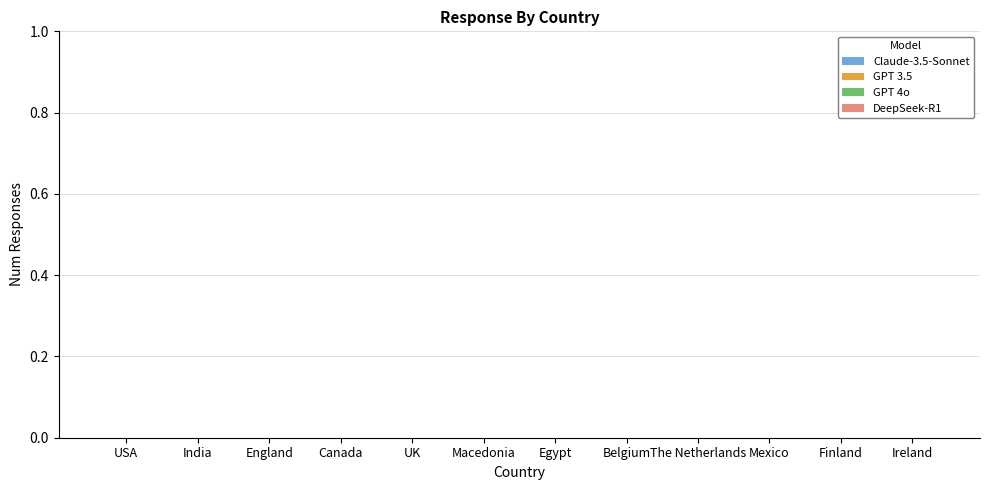

How many series are shown in this chart?

4